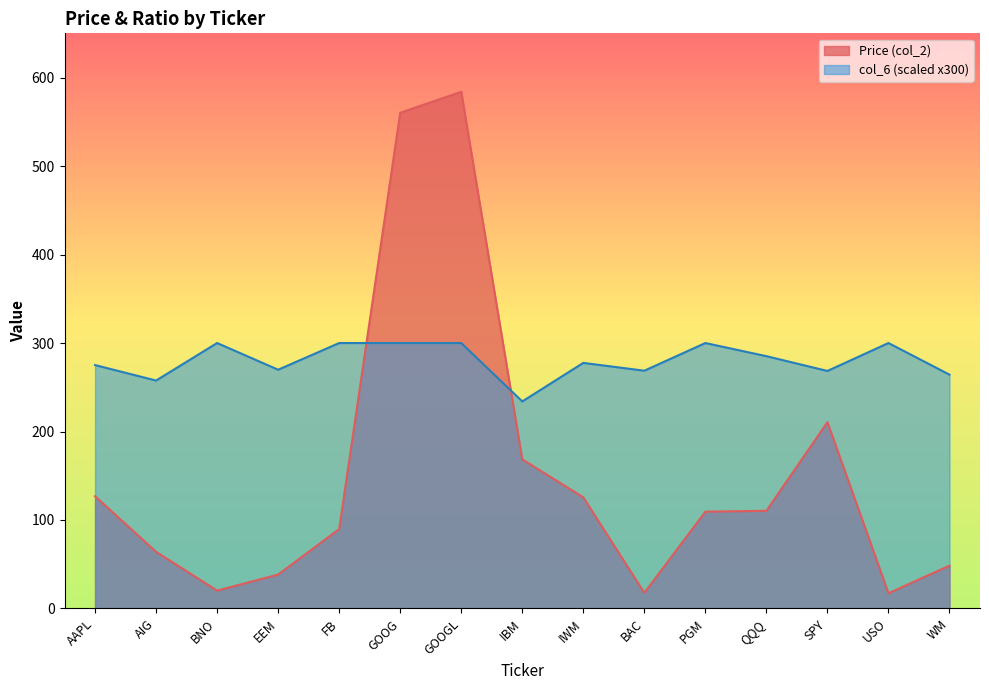

Where is col_6 nearest to the value 266?

WM